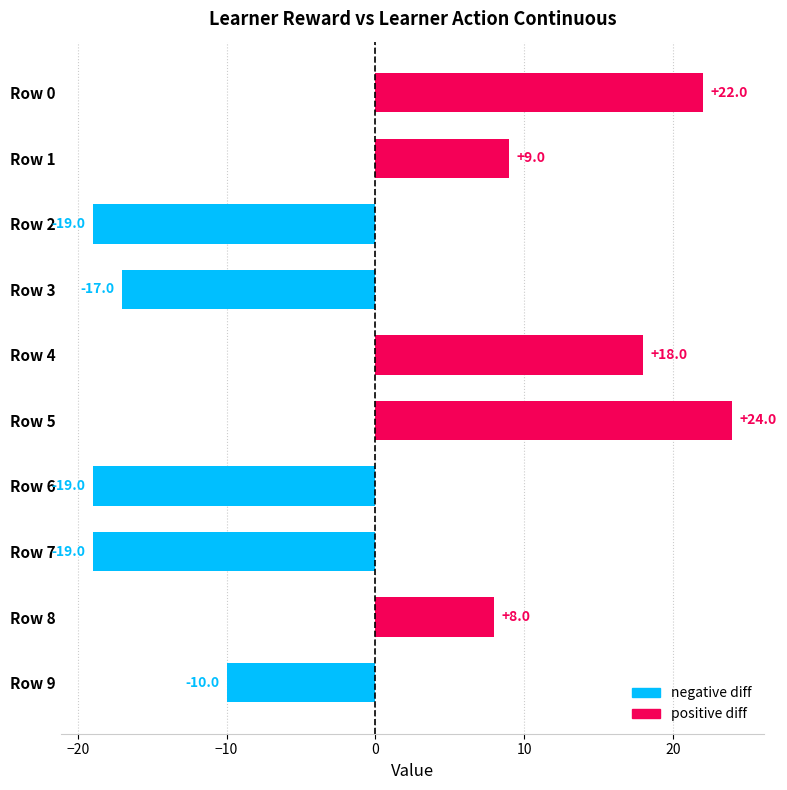

At which label is the value closest to 2?

Row 8